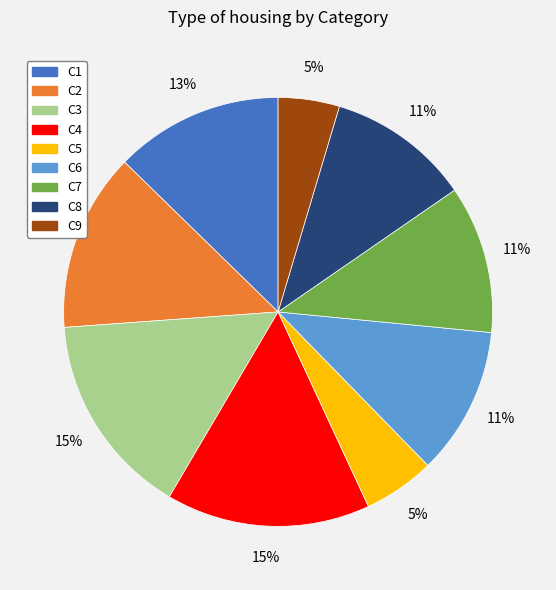

To the nearest percent, what percentage of the pie is C5?

5%